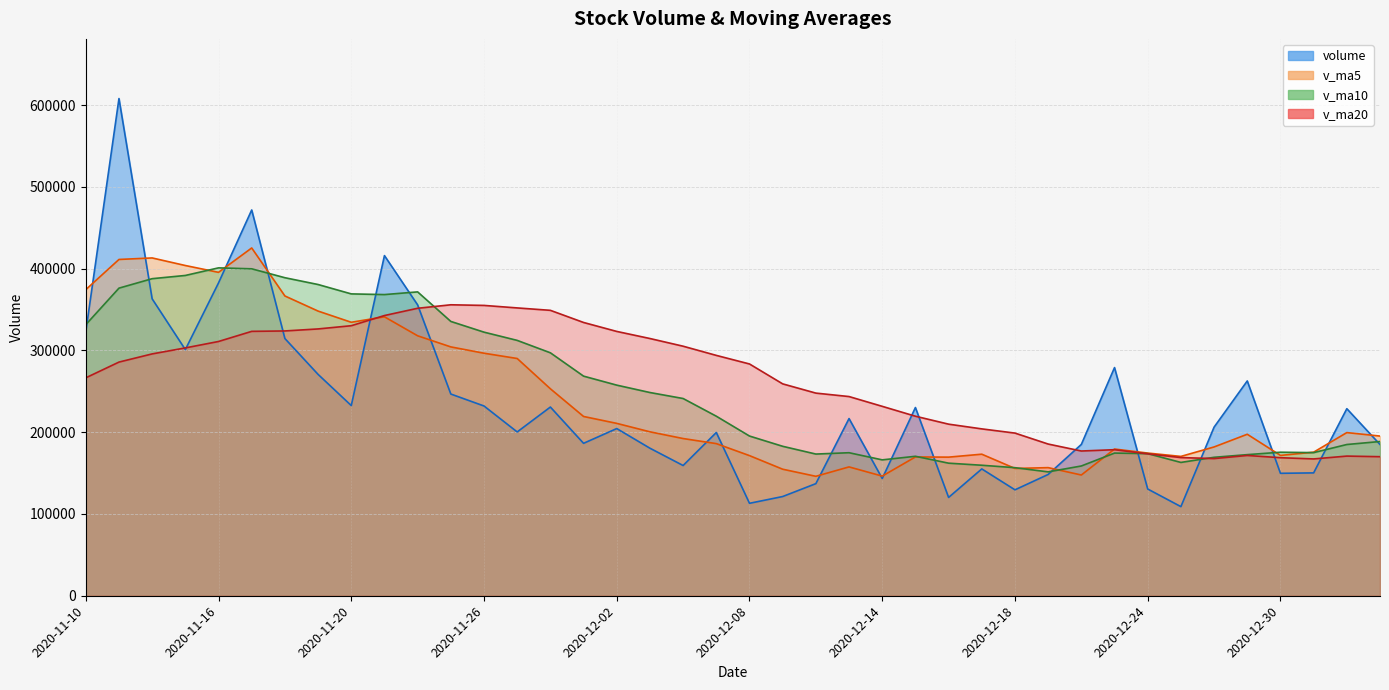

How many interior local peaks does the volume series have?

12